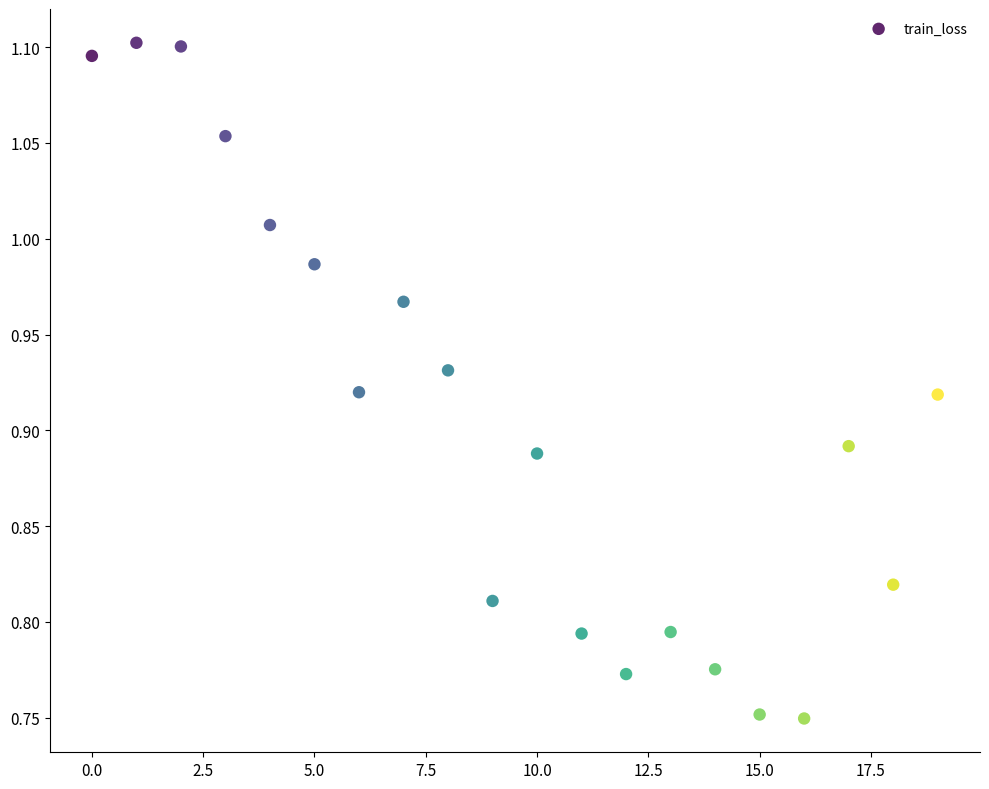

What is the range of Y values (max minus min)?

0.4